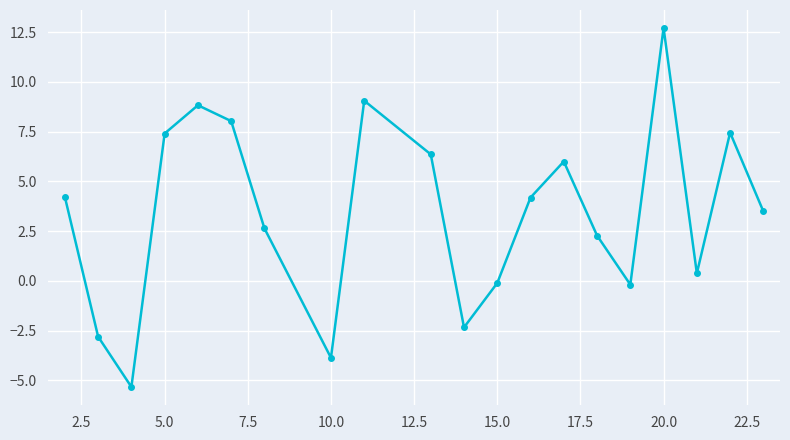

What is the difference between the second highest and second lowest values?

12.9